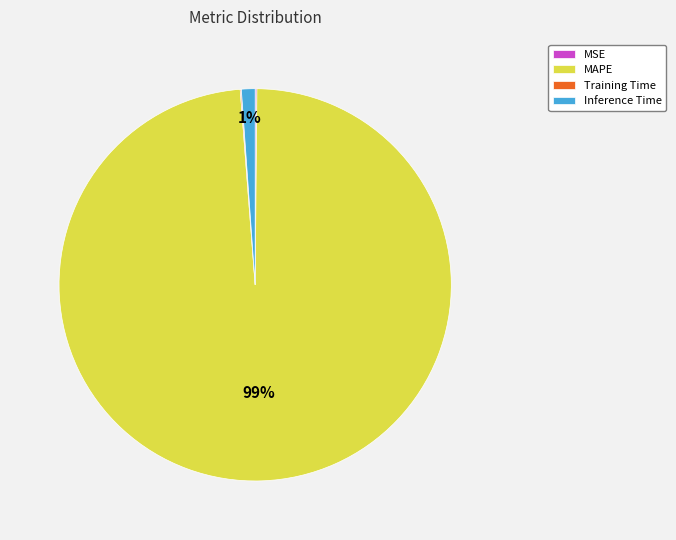

Does MAPE account for over 50% of the chart?

Yes